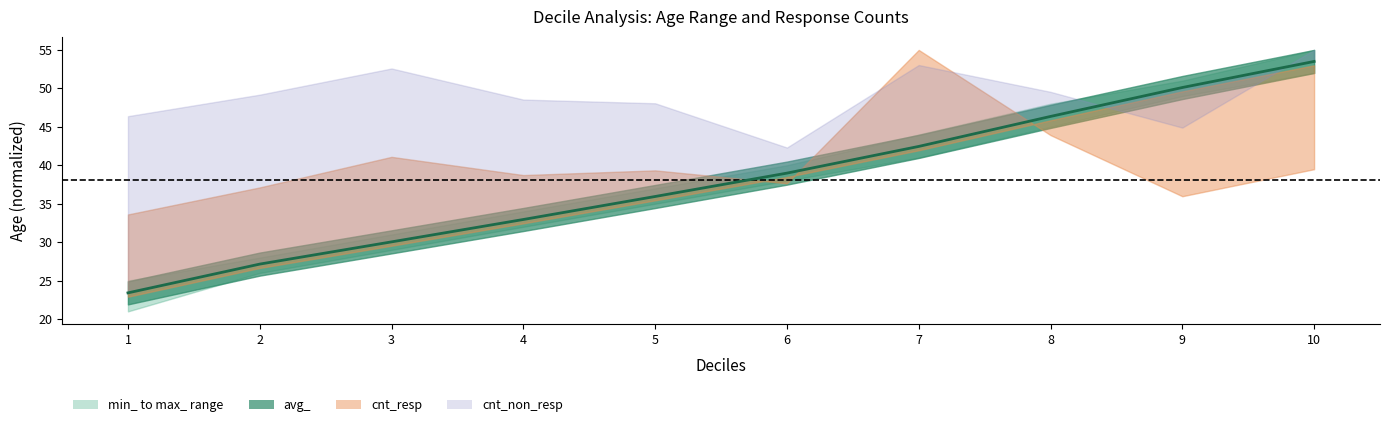

What is the sum of all values?

380.9